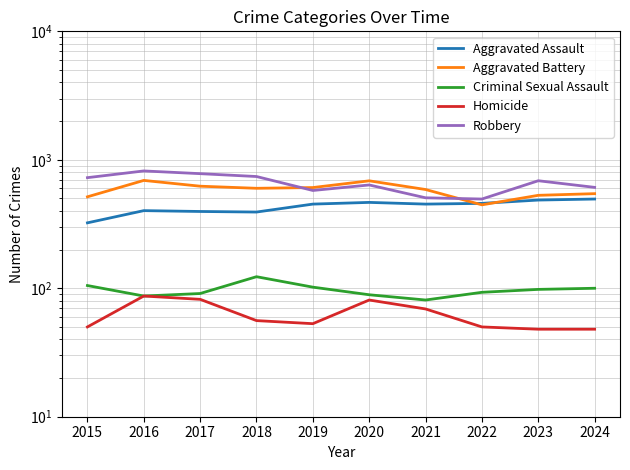

The Robbery series shows 152 at 2020. True or false?

False